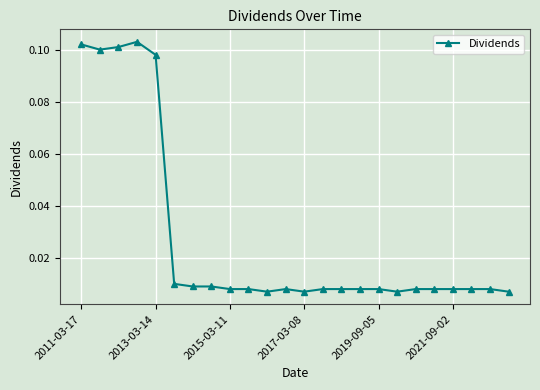

What is the sum of all values?

0.7